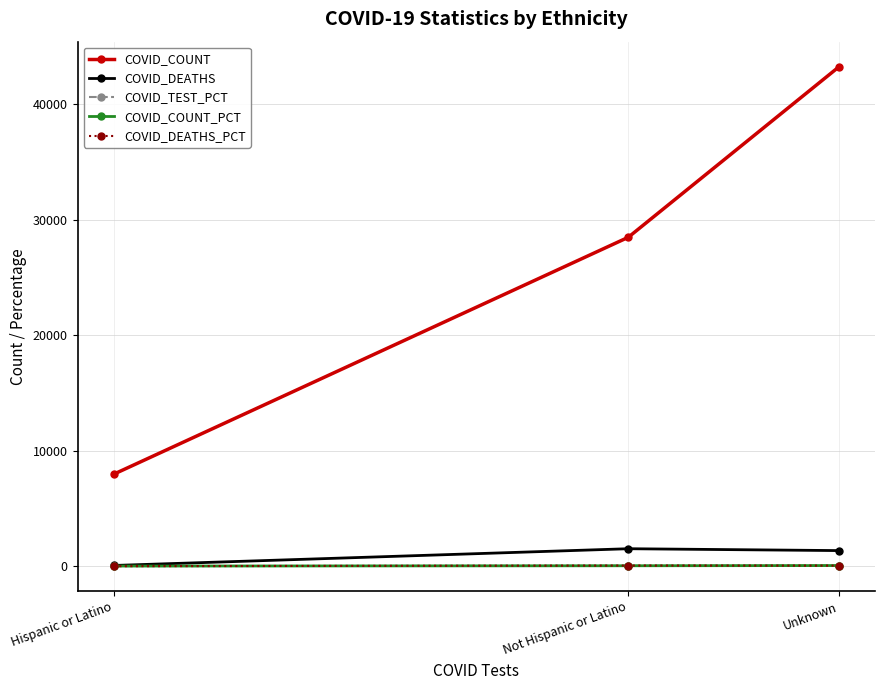

Is this an area chart (filled region under the line)?

No